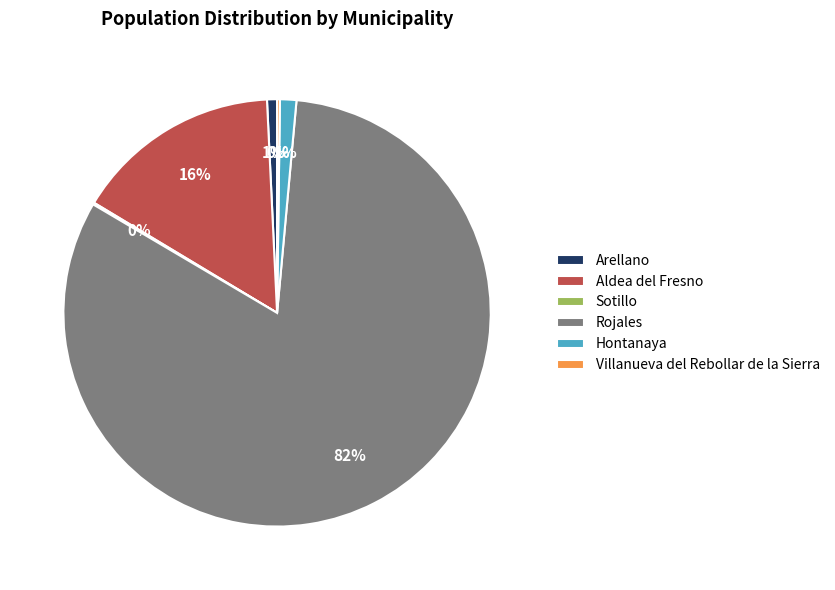

Is there any slice that represents more than half of the pie?

Yes